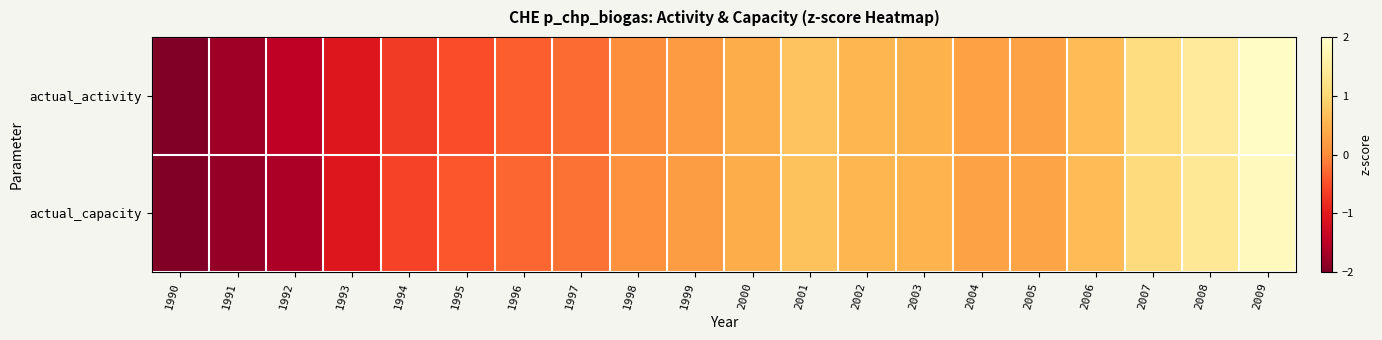

Which category has the lowest value across all series?

1990